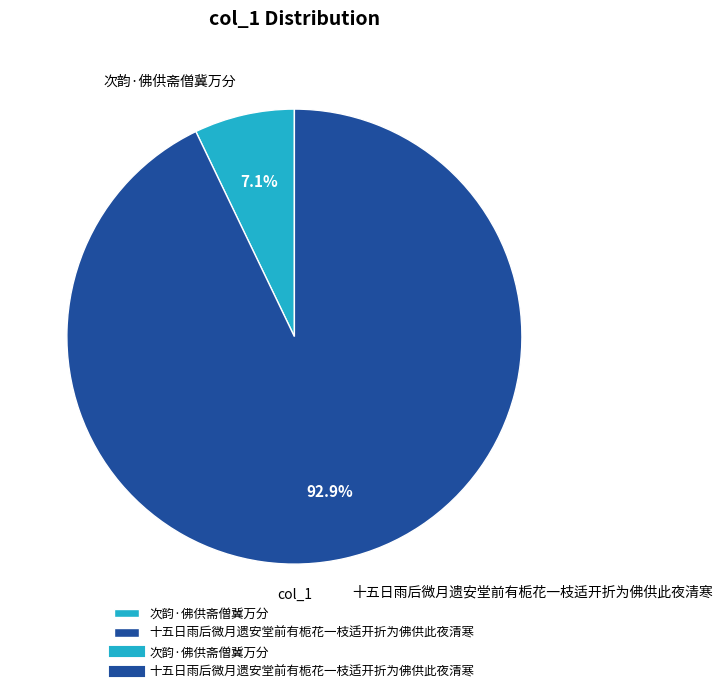

Between 次韵·佛供斋僧冀万分 and 十五日雨后微月遗安堂前有栀花一枝适开折为佛供此夜清寒, which is larger?

十五日雨后微月遗安堂前有栀花一枝适开折为佛供此夜清寒